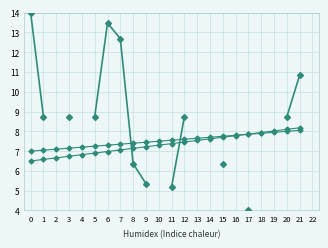

How many times do Y and Y_base cross each other?

2